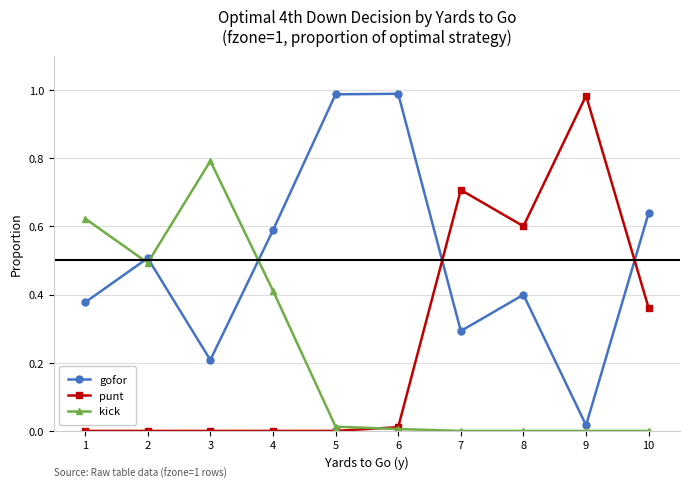

What is the average value of the punt series?

0.3